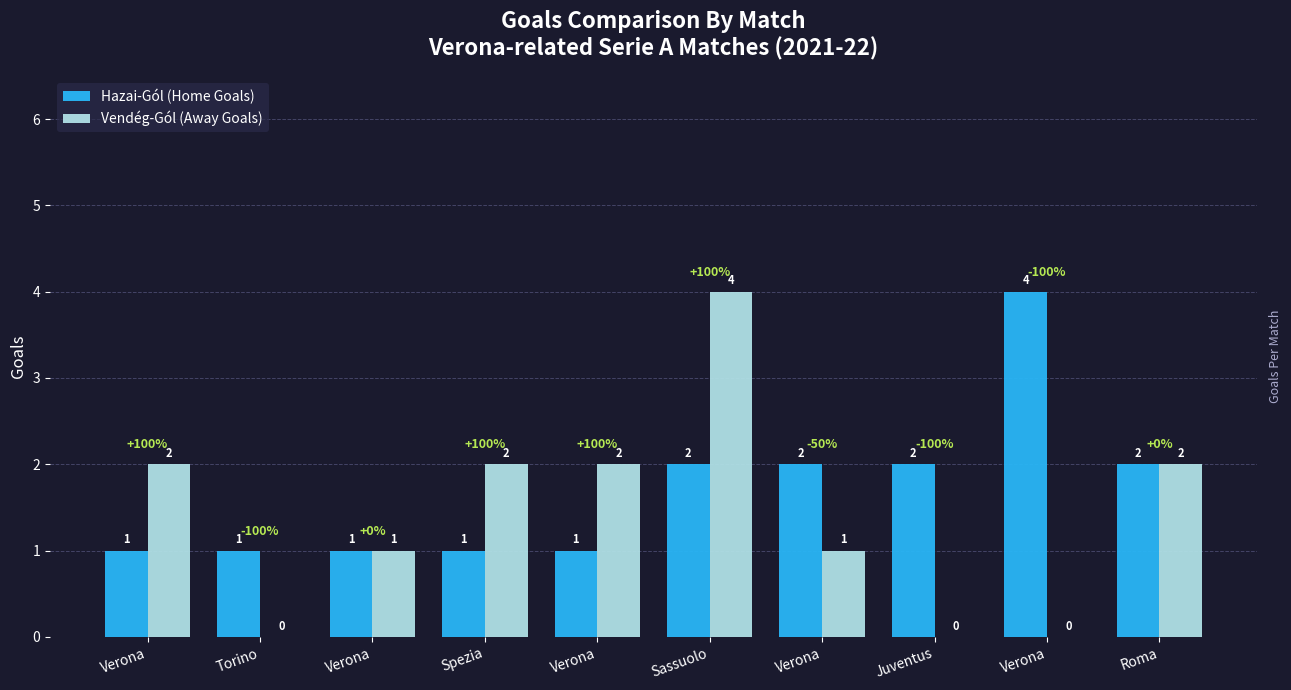

Rank the series by their maximum value, from highest to lowest.

Hazai-Gól (Home Goals), Vendég-Gól (Away Goals)